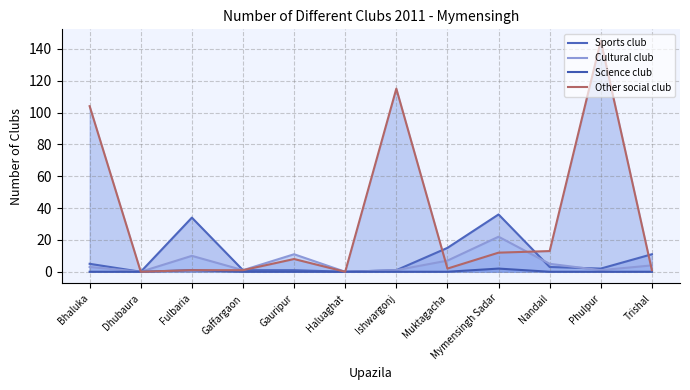

How many values in the Other social club series exceed 8?

5